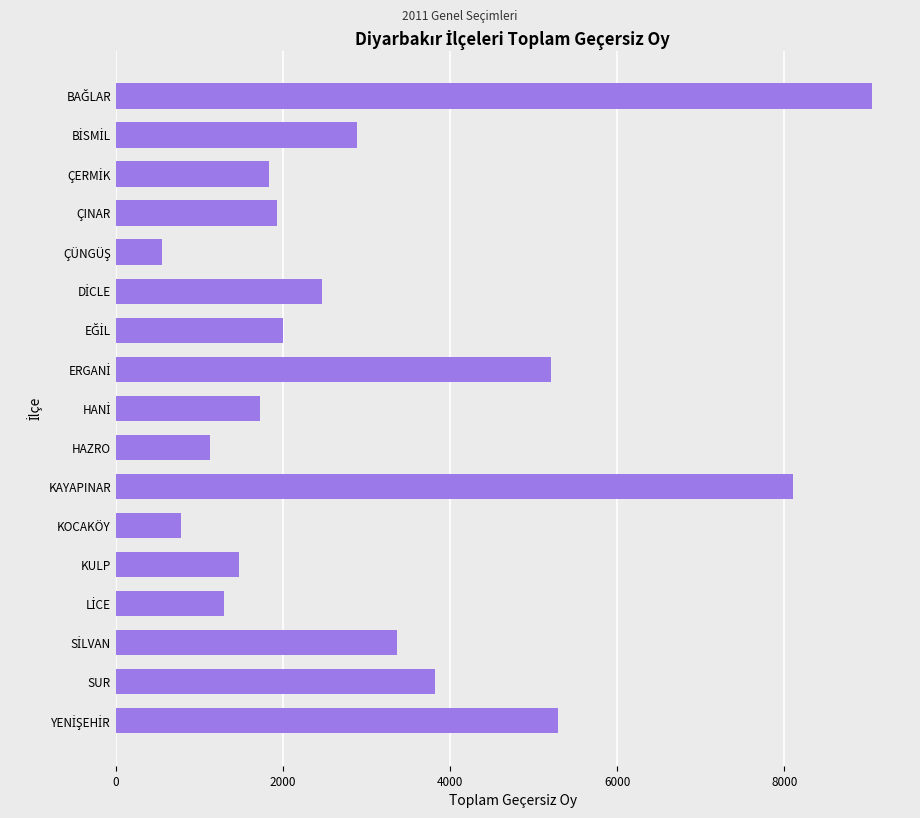

Read the value at SUR.

3826